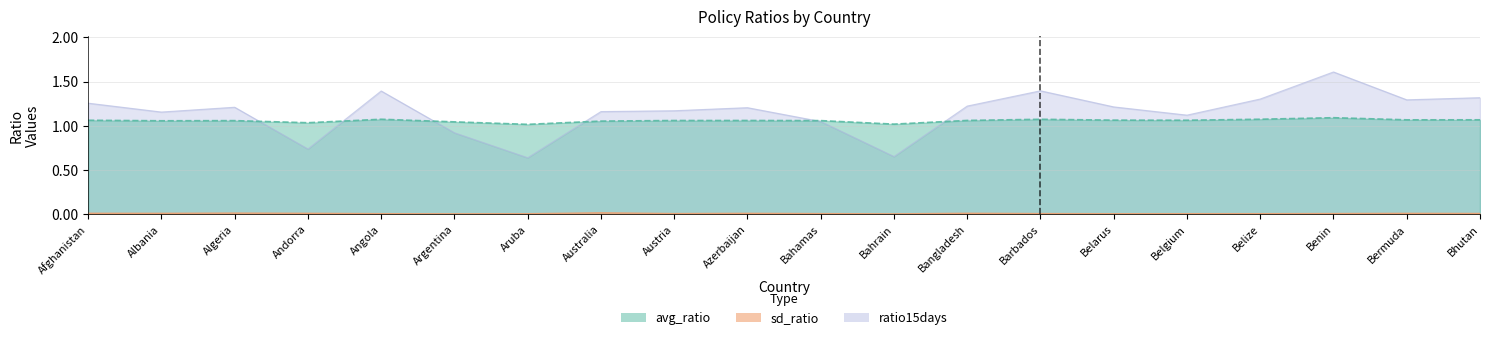

What is the maximum value for ratio15days?

1.6